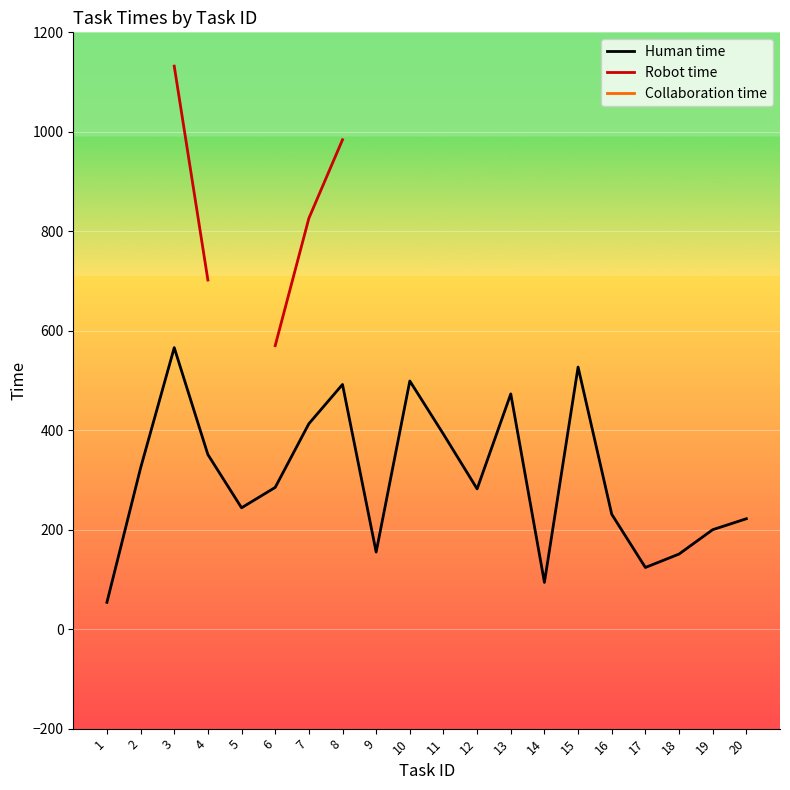

What is the maximum value for Human time?

566